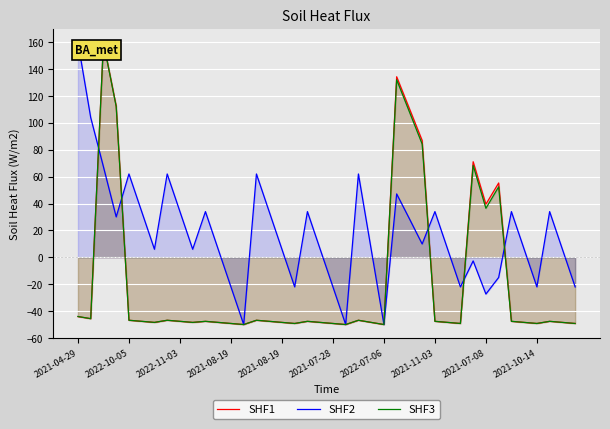

True or false: SHF3 has a value of -73.7 at 23.

False